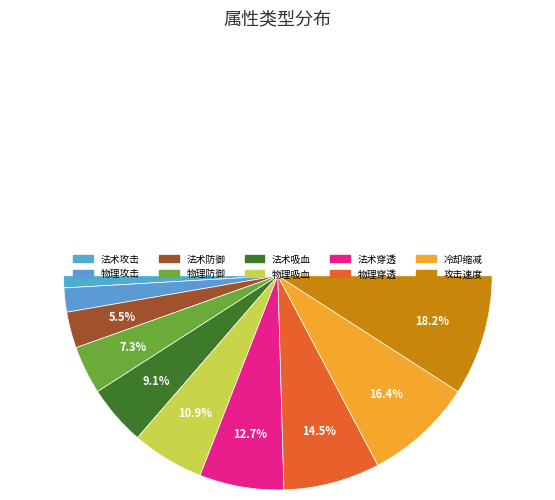

Count the number of slices in the pie.

10